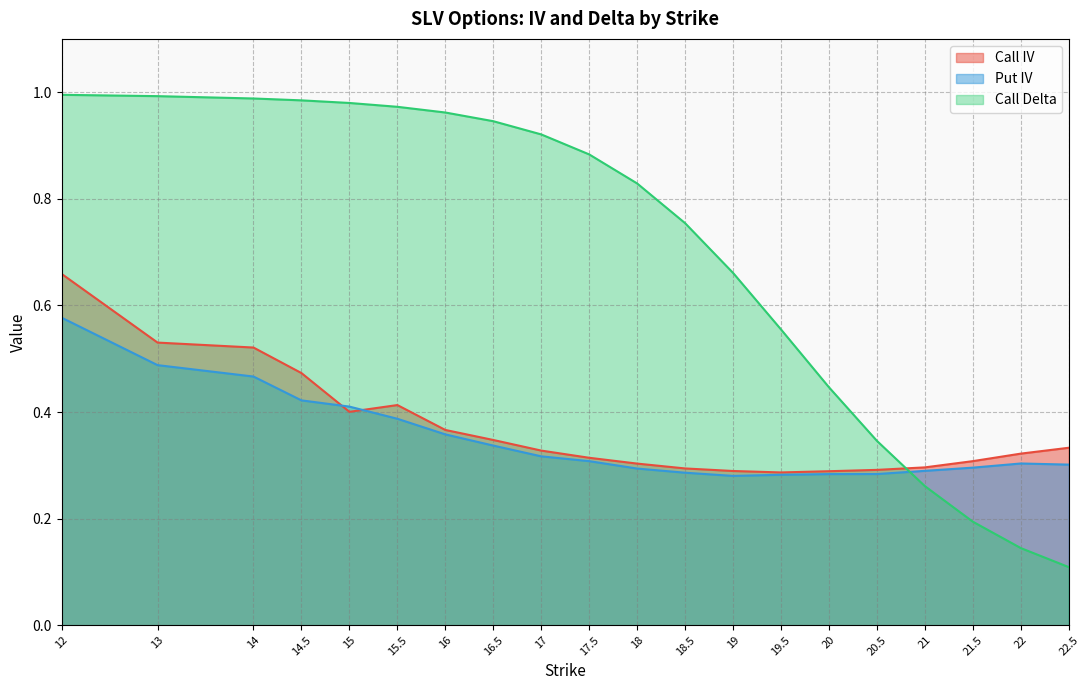

What is the difference between the highest and lowest values at 20.5?

0.1